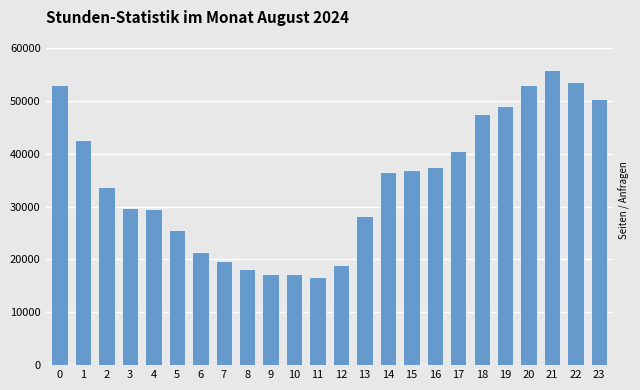

Approximately how many times larger is the value at 13 compared to 21?

0.5